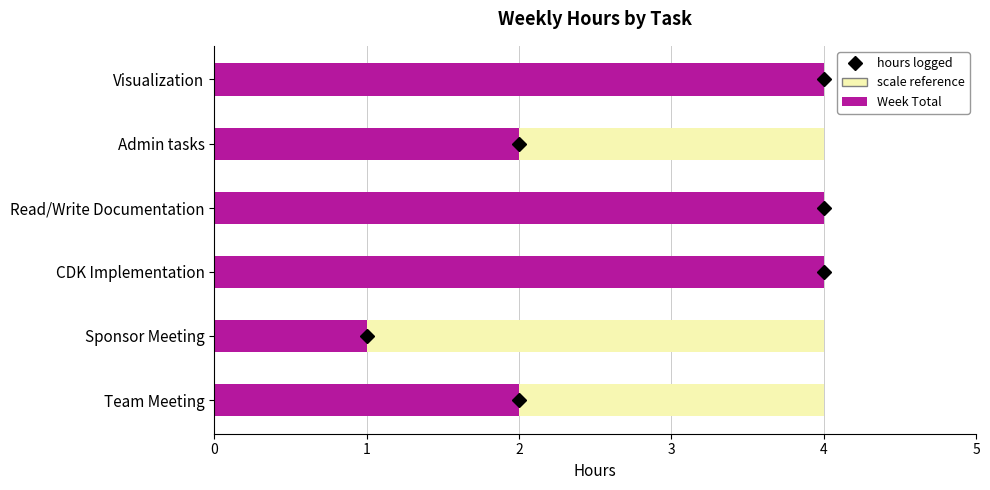

Is it true that the value at Admin tasks is 2?

True